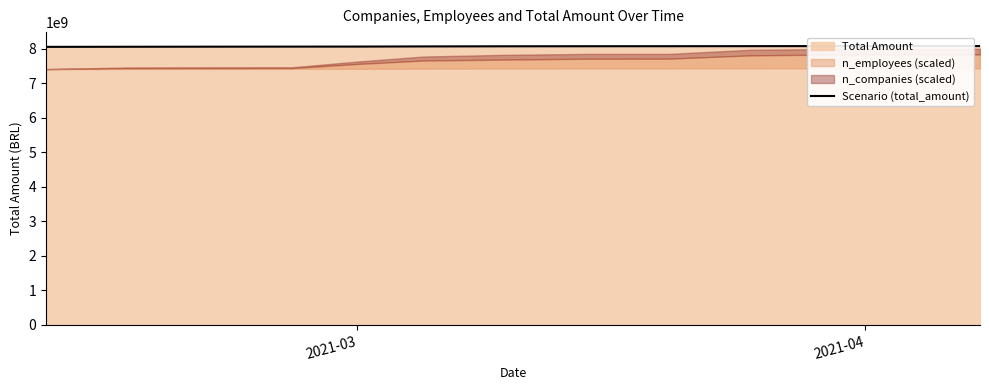

What is the difference between the maximum and minimum values?

23360693